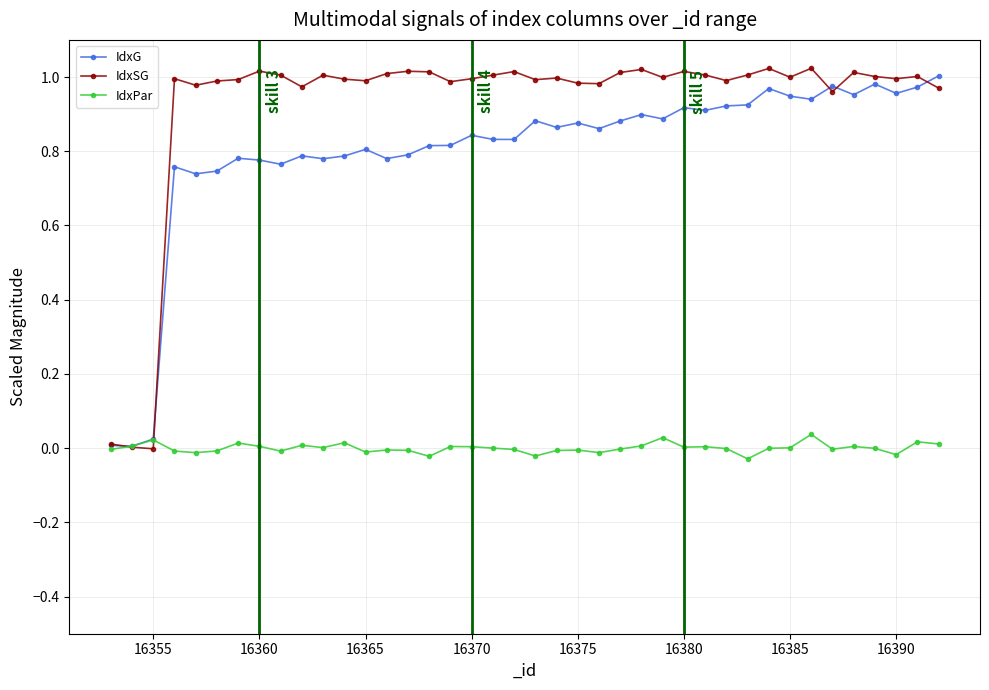

Which series has the largest range (max minus min)?

IdxSG